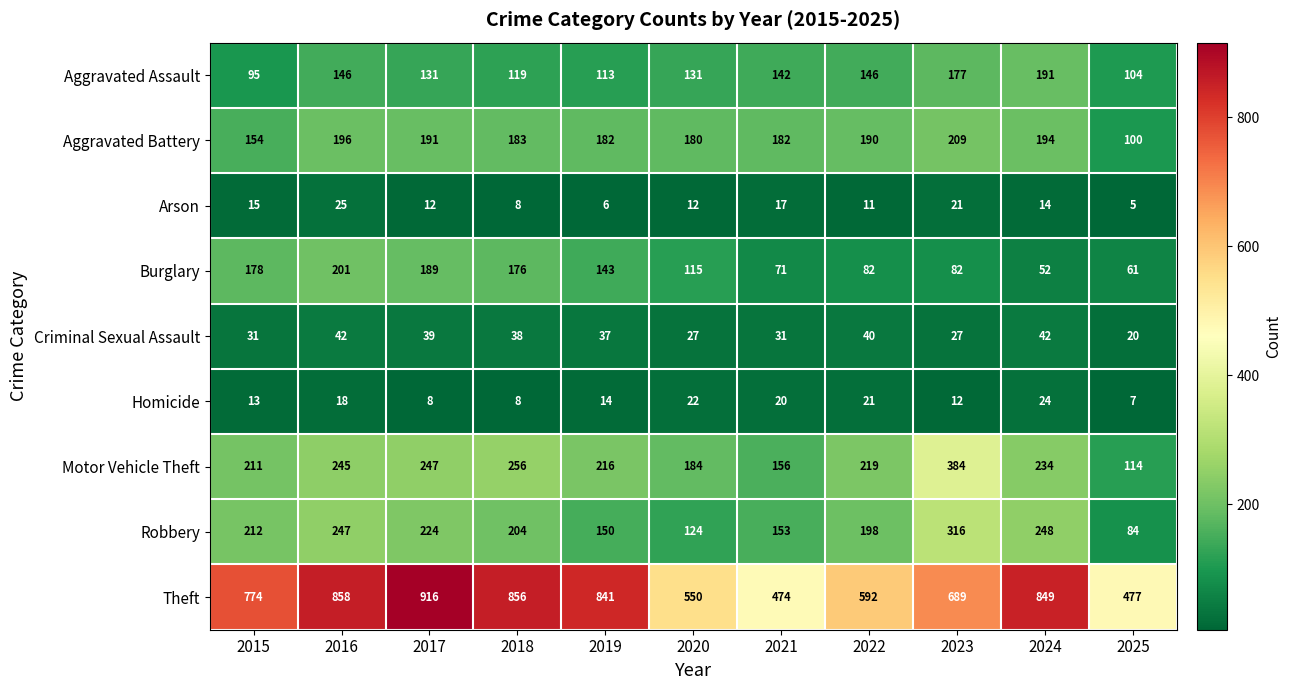

How many distinct data groups are displayed?

9